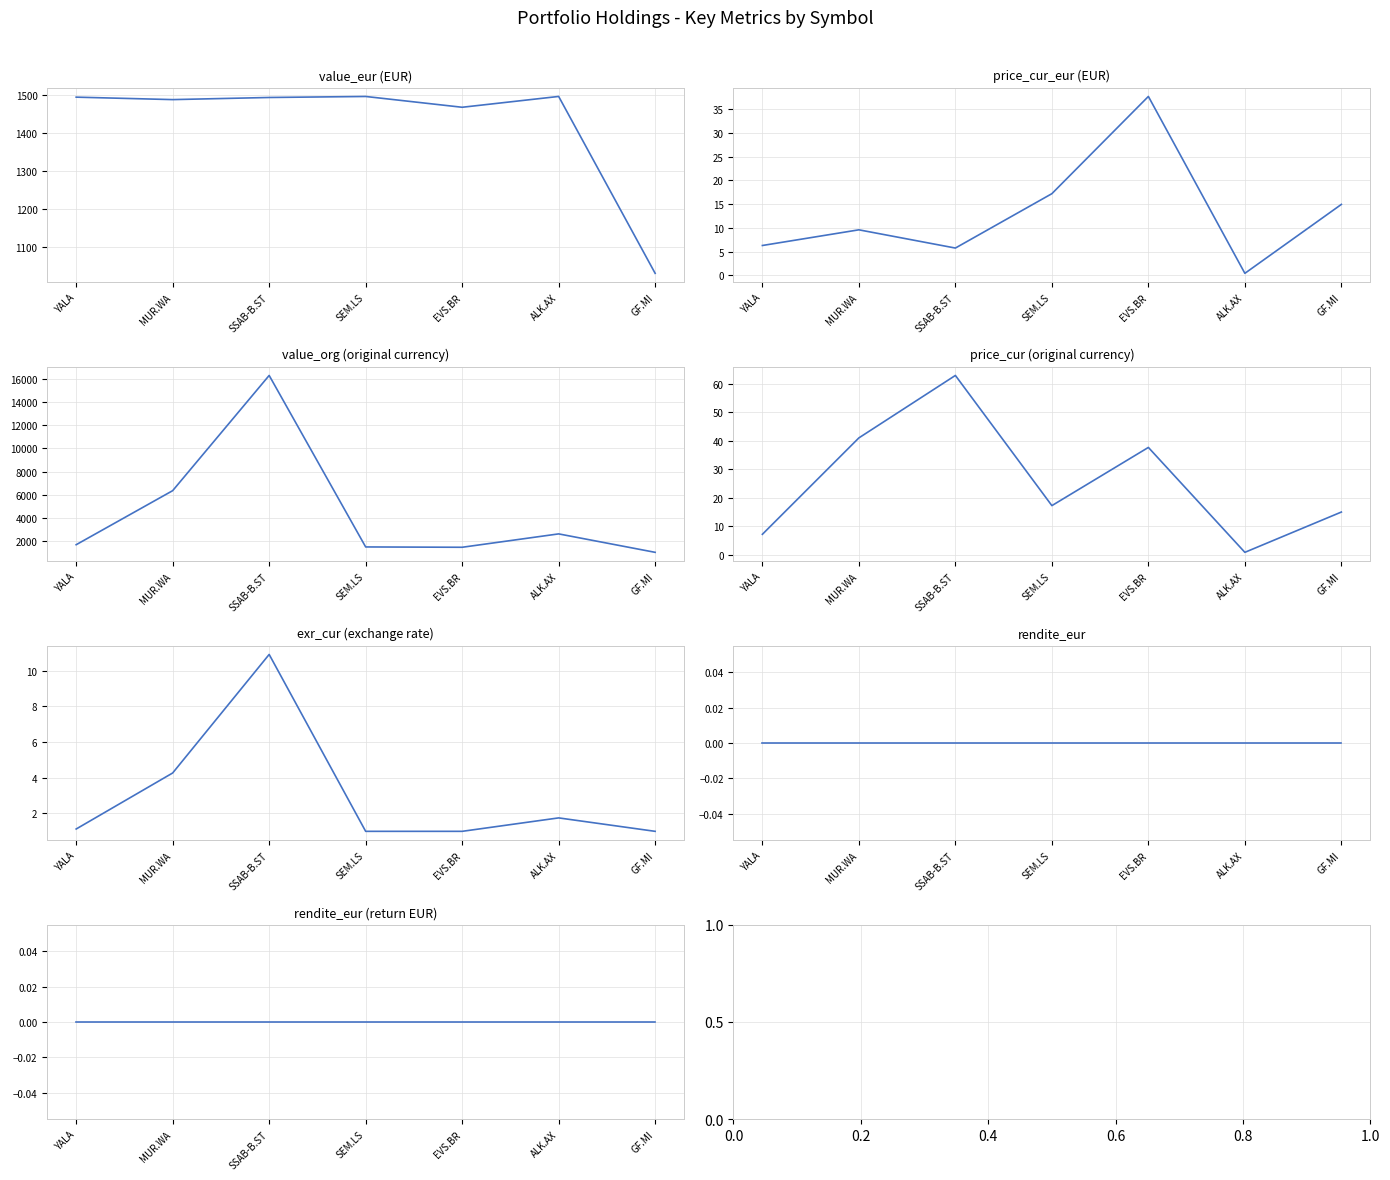

What is the average value of the exr_cur series?

3.0